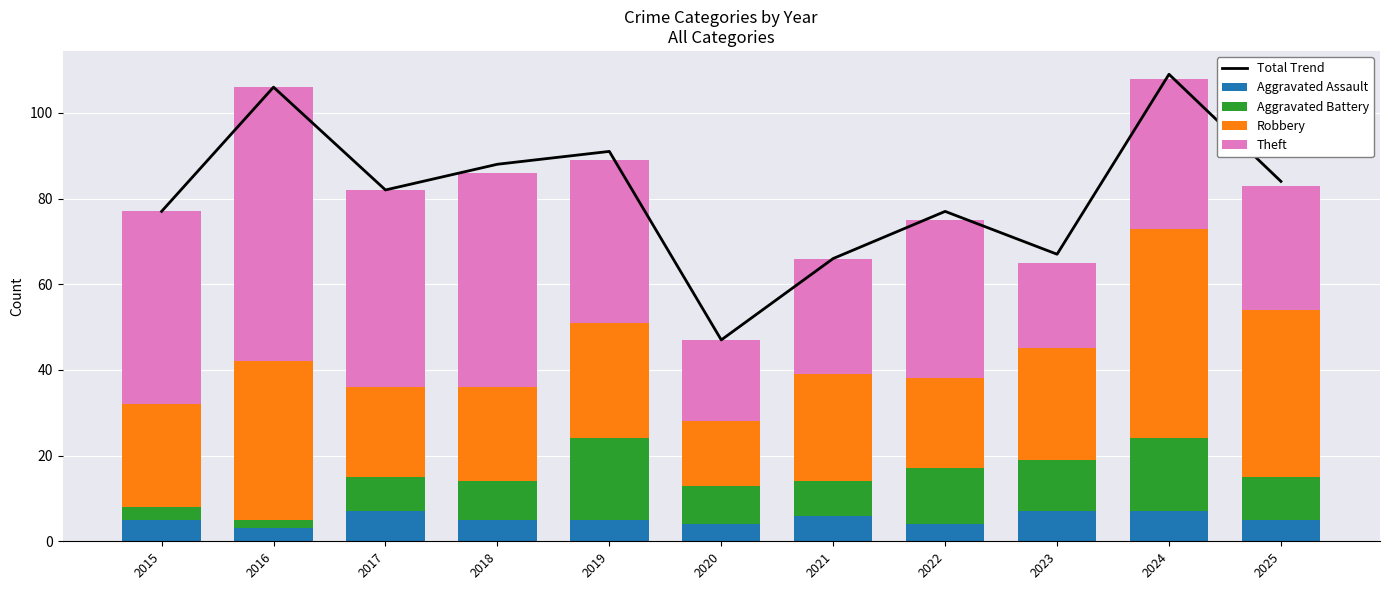

Is it true that Total Trend equals 130 at 2022?

False